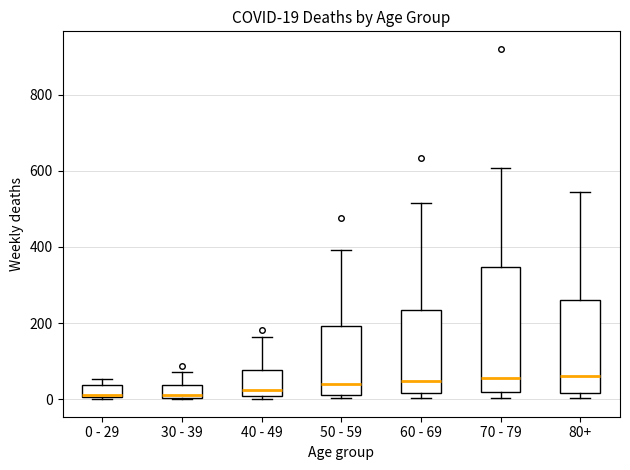

Which box is the tallest, from its lower edge to its upper edge?

70 - 79